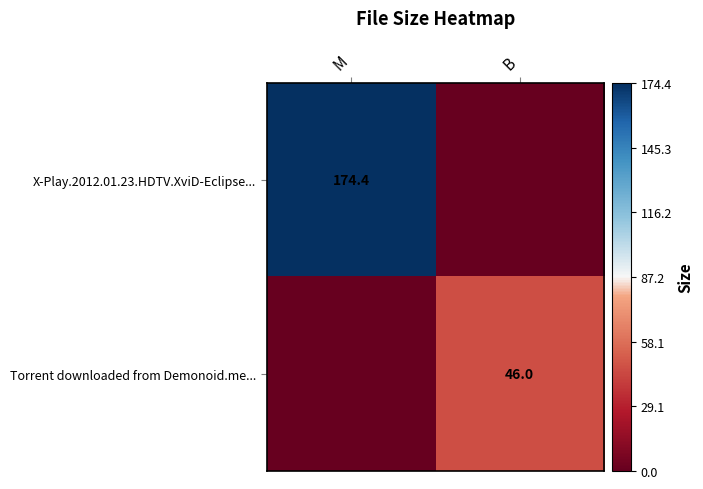

The value of X-Play.2012.01.23.HDTV.XviD-Eclipse... at M is 304.6. True or false?

False